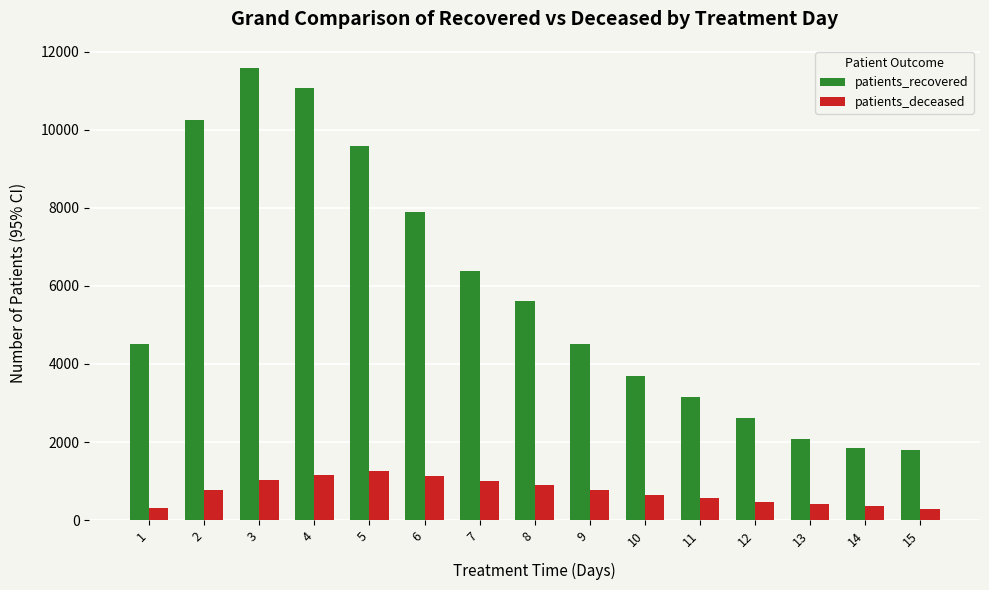

At how many categories does at least one series exceed 5941?

6